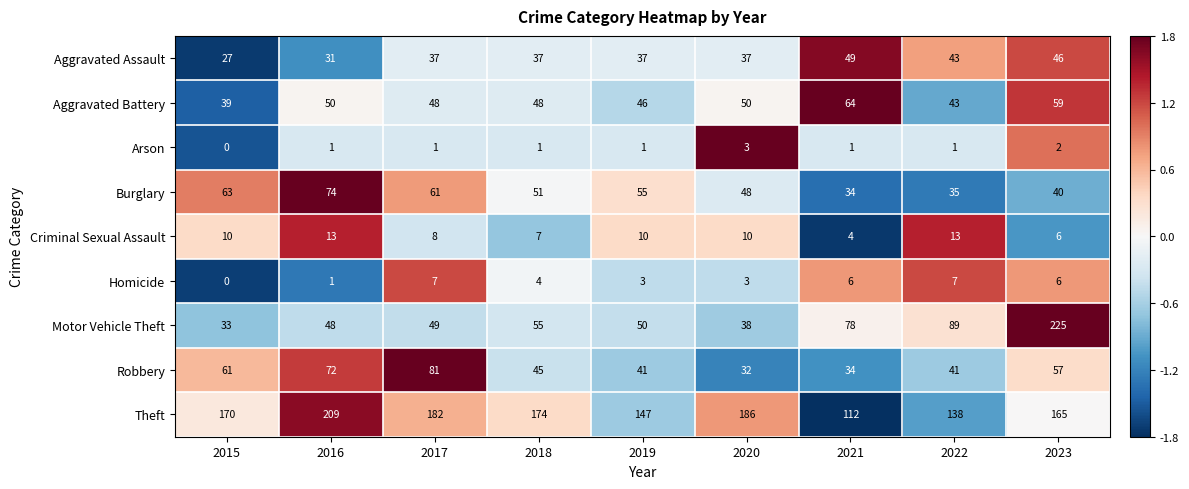

At which category is the sum across all series the highest?

2023